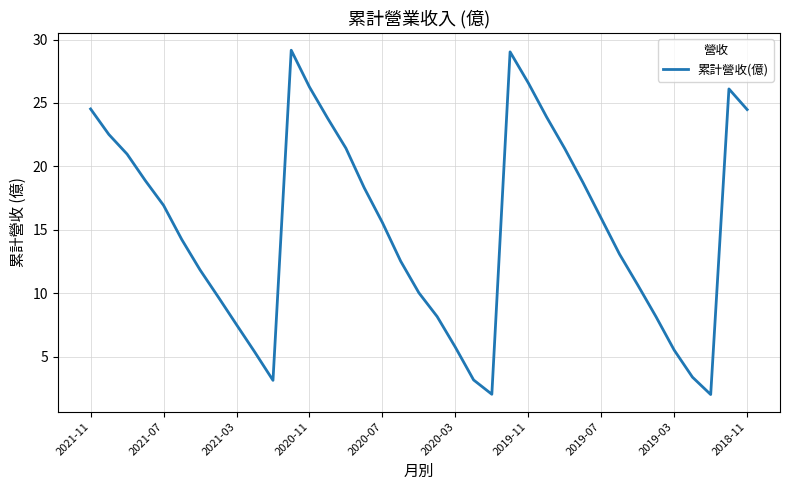

What is the greatest value displayed?

29.2